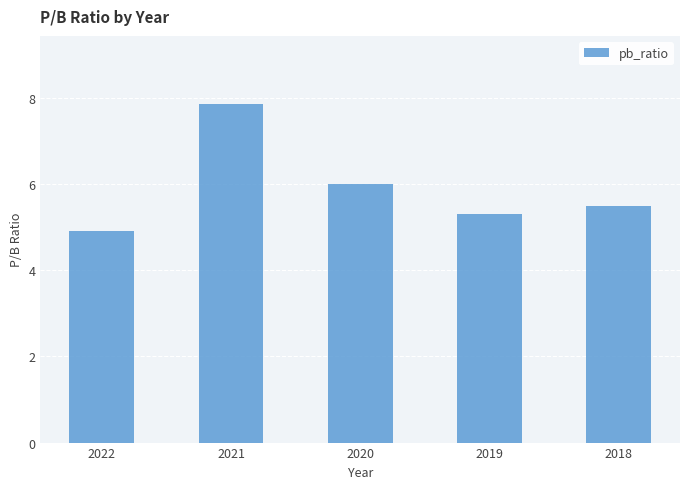

List the labels in order of value, smallest first.

2022, 2019, 2018, 2020, 2021